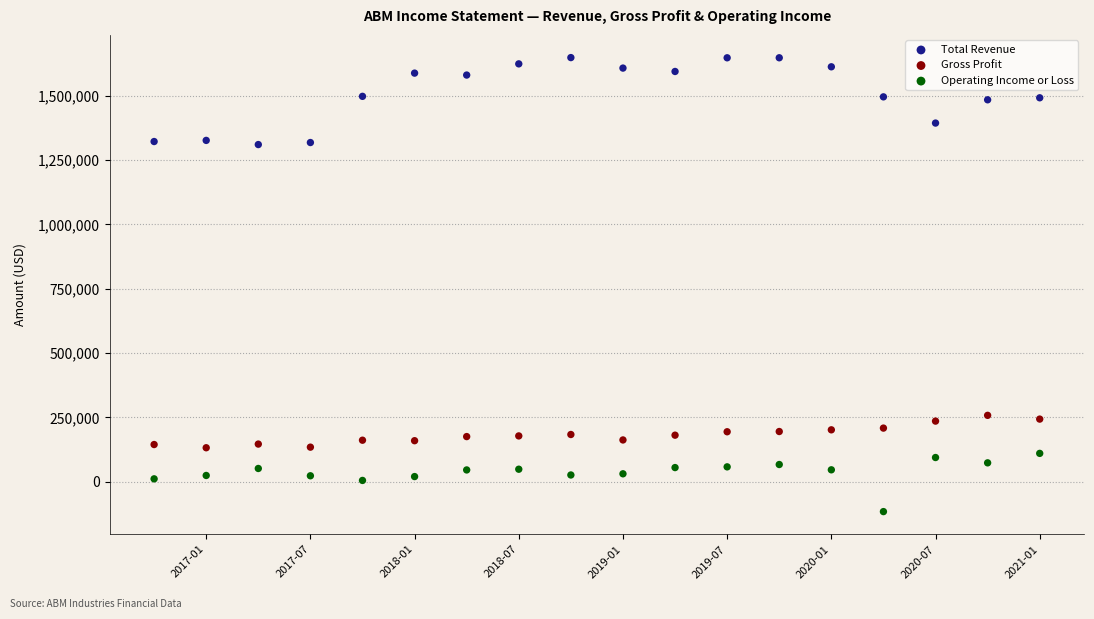

Across all data points, what is the range of Y values (max minus min)?

1765400